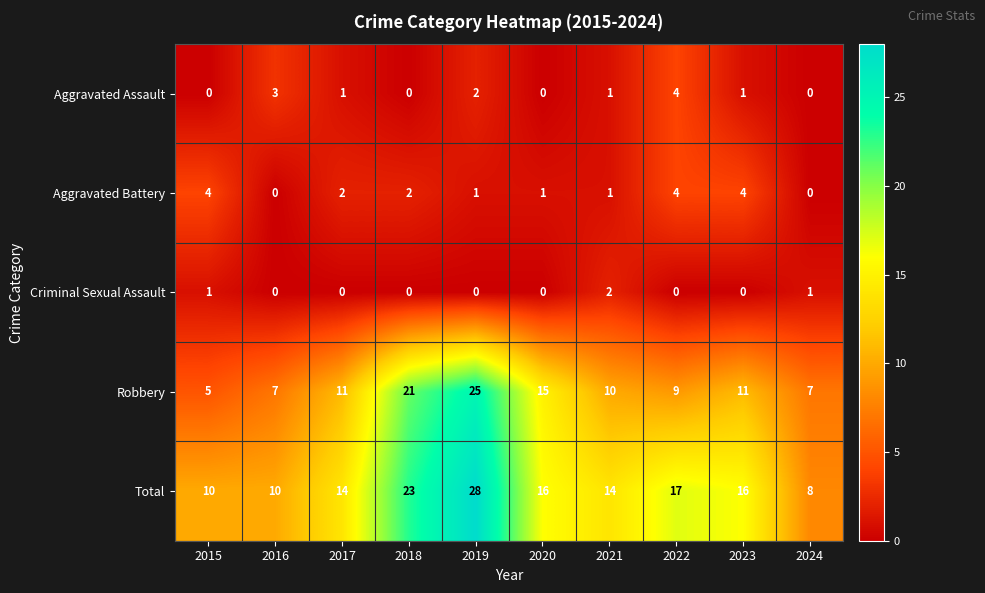

At which label does Robbery reach its minimum?

2015